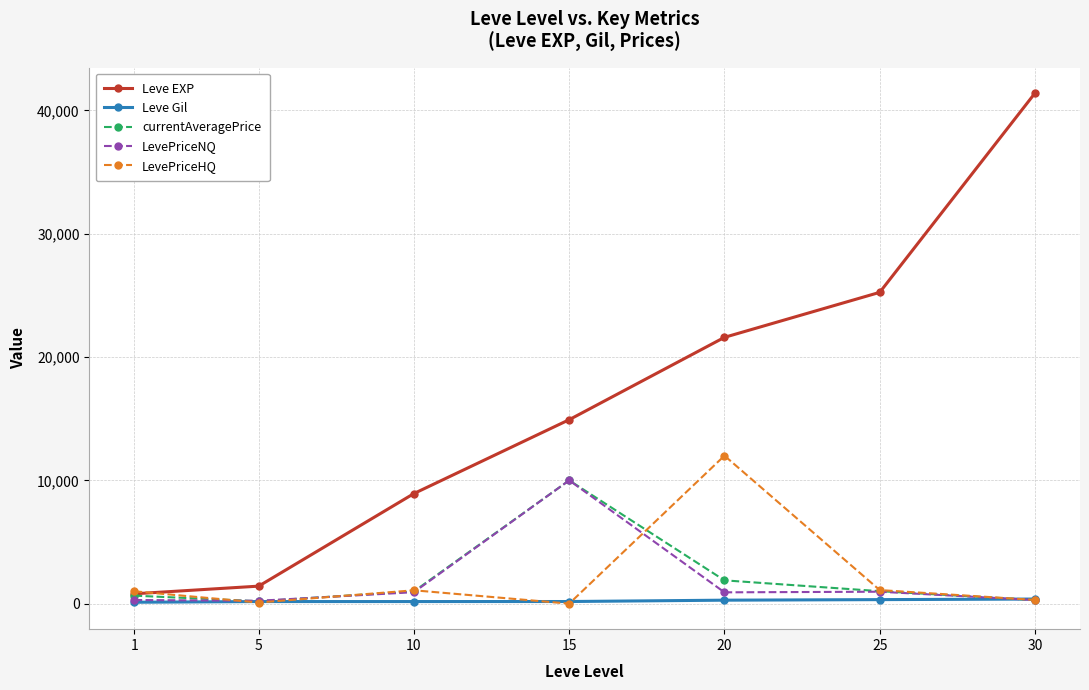

Which series has the widest spread of values?

Leve EXP